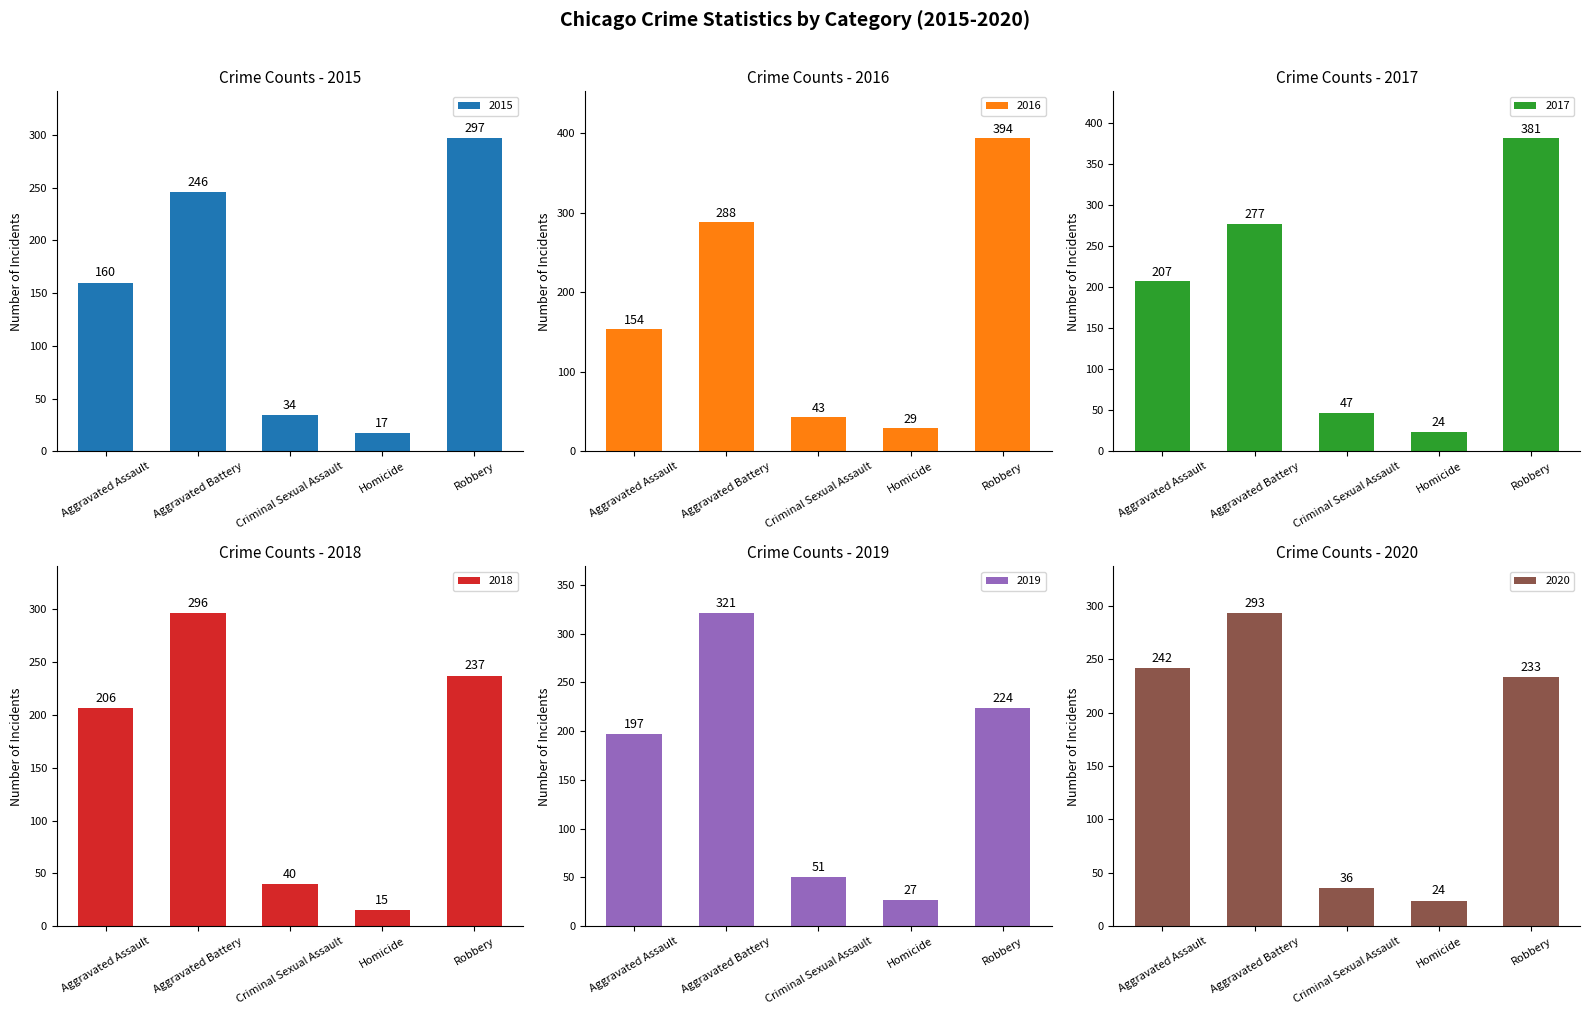

What is the value of the 2017 bar at the 5th from the left?

381